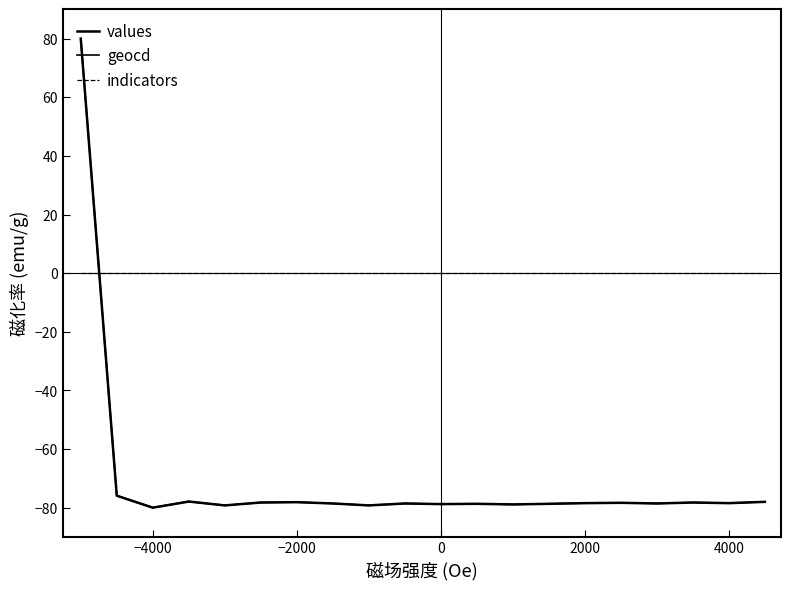

How many lines are shown in the chart?

3